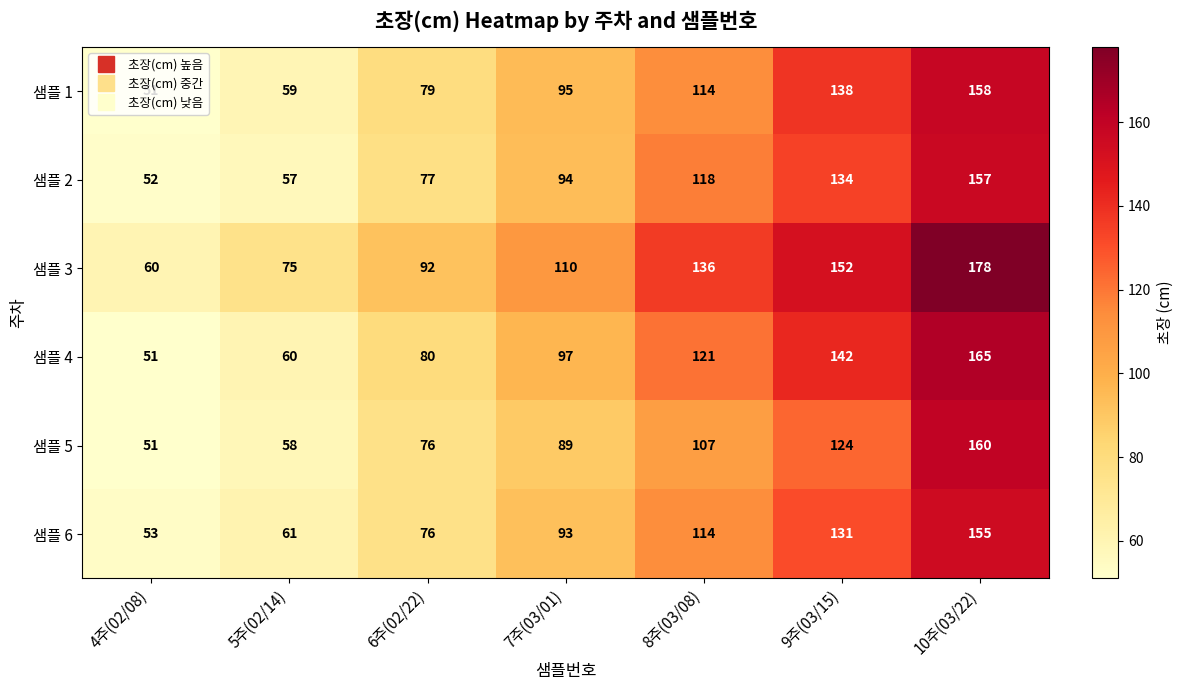

Rank the categories by 샘플 3 value from highest to lowest.

10주(03/22), 9주(03/15), 8주(03/08), 7주(03/01), 6주(02/22), 5주(02/14), 4주(02/08)